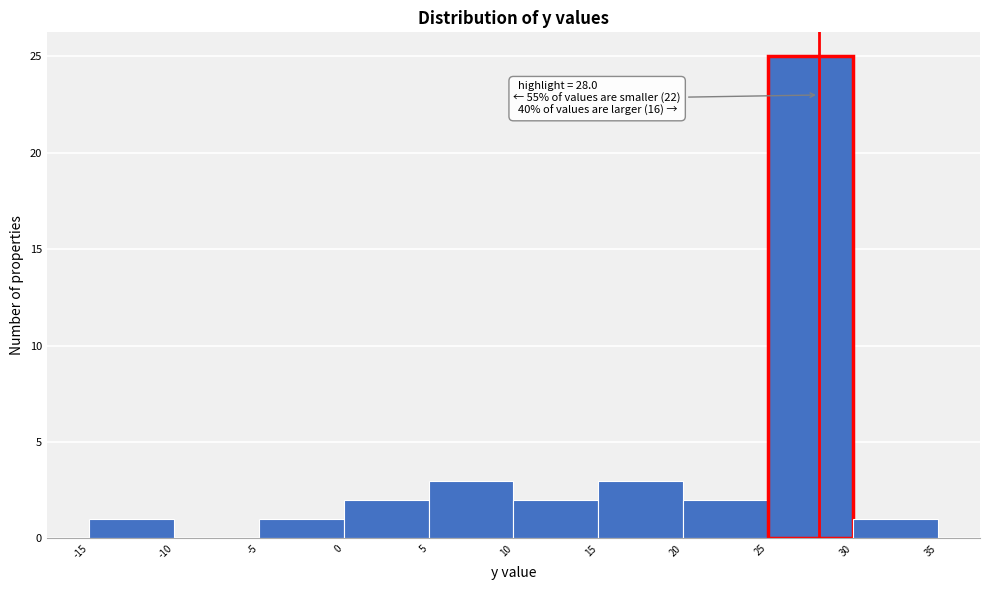

Over which range of the x-axis is the bar tallest?

25 to 30